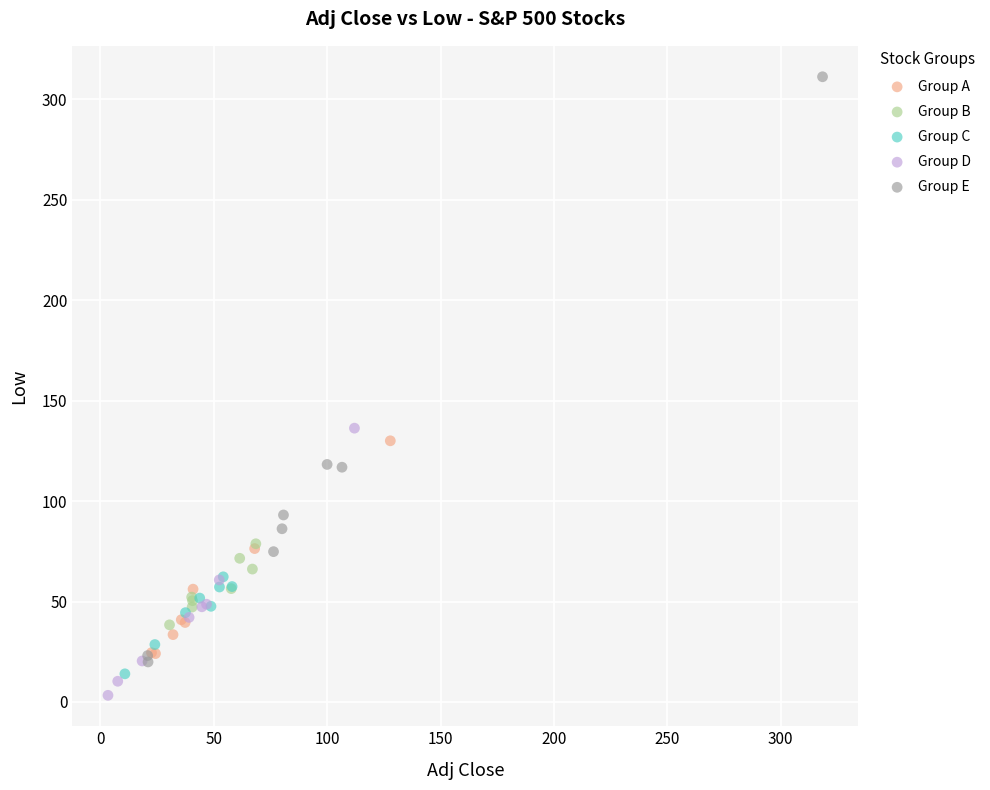

Which series has the largest Y range (max minus min)?

Group E